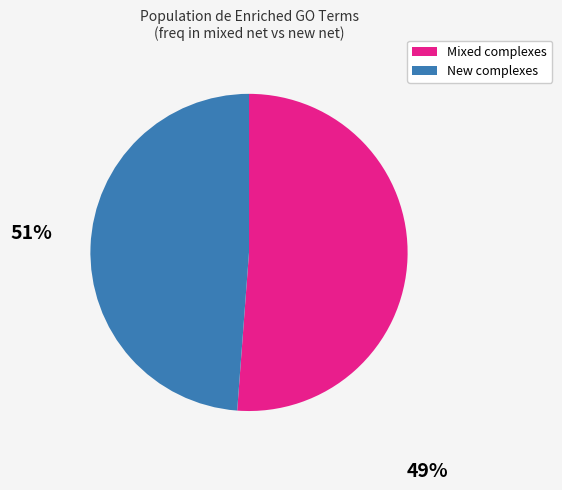

Is there any slice that represents more than half of the pie?

Yes